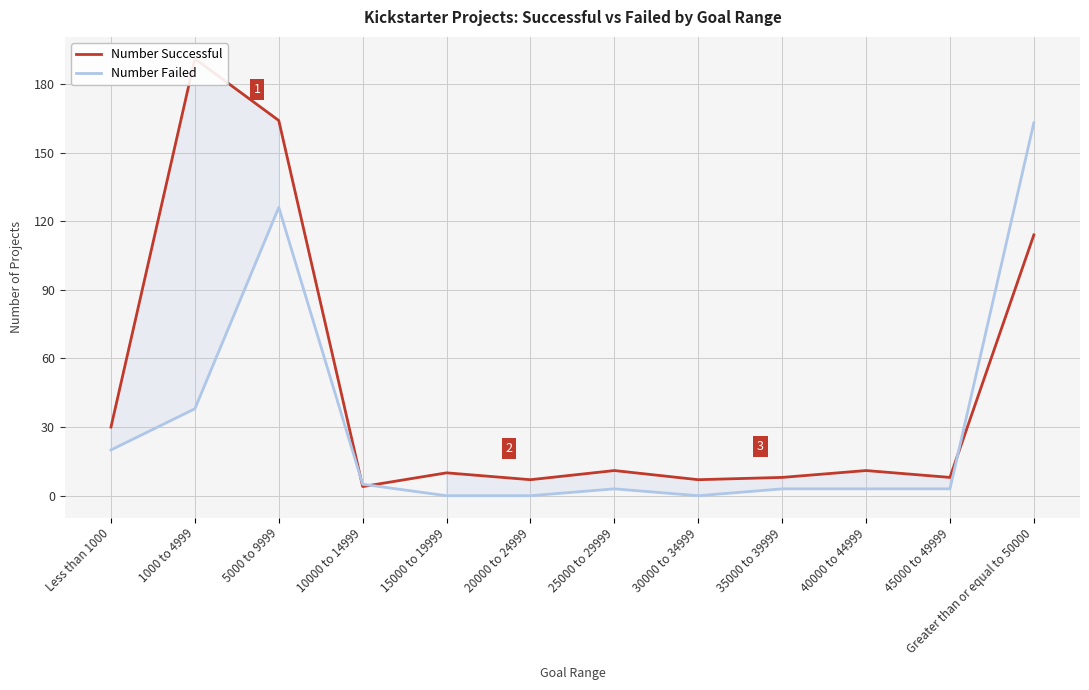

The Number Failed series shows 3 at 25000 to 29999. True or false?

True